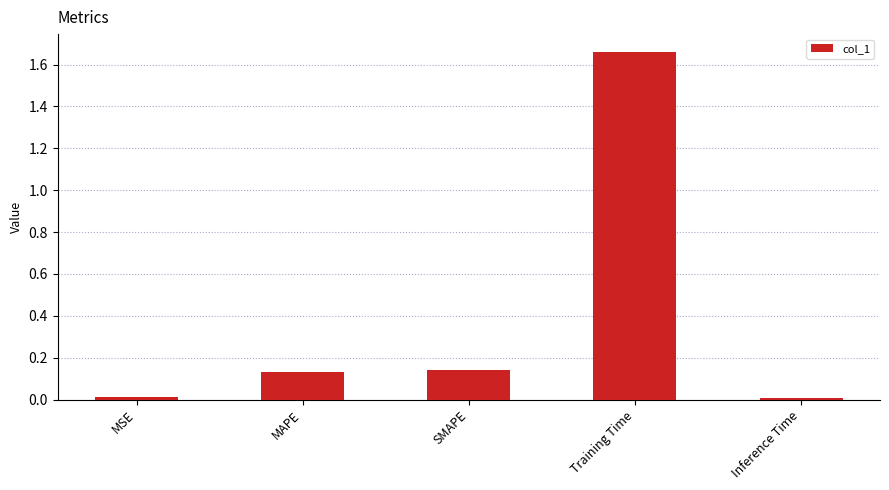

What is the sum of all values?

2.0